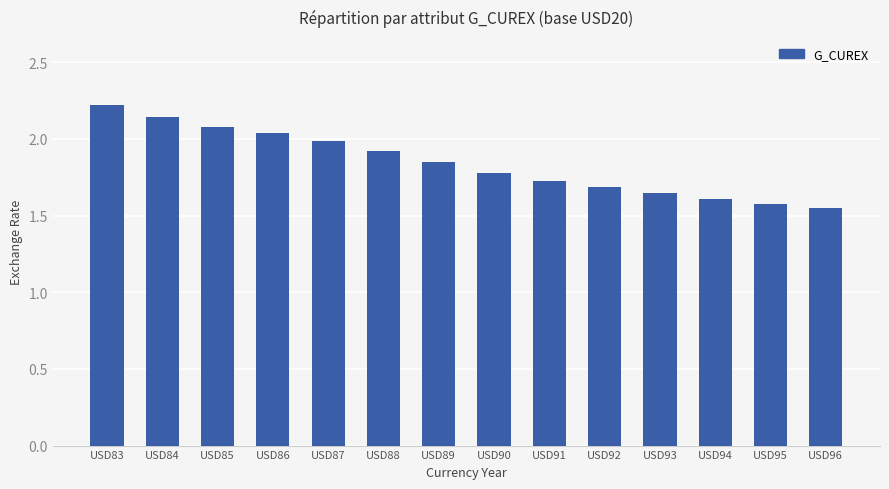

What is the sum of all values?

25.8